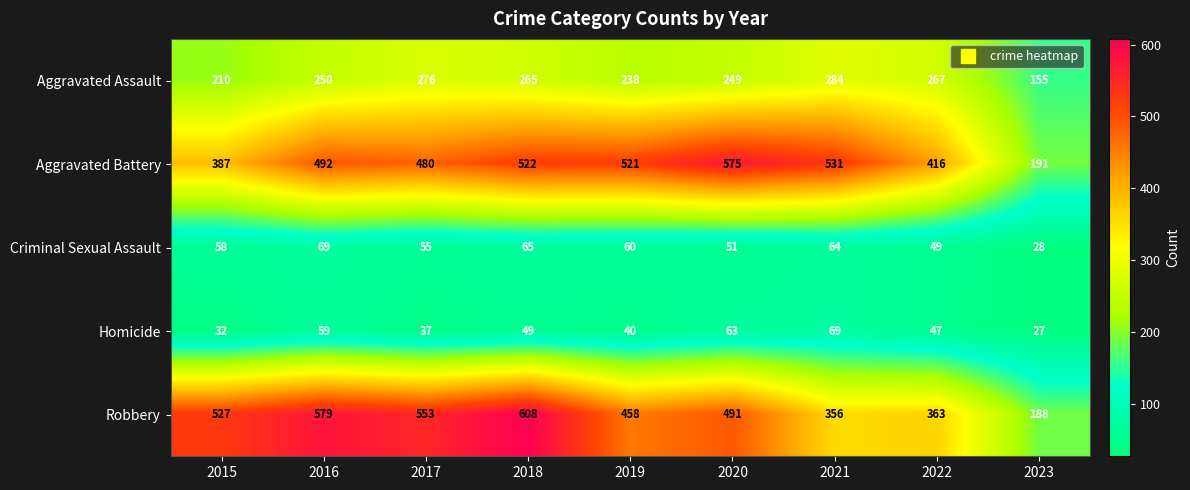

At which label is Aggravated Battery closest to 383?

2015